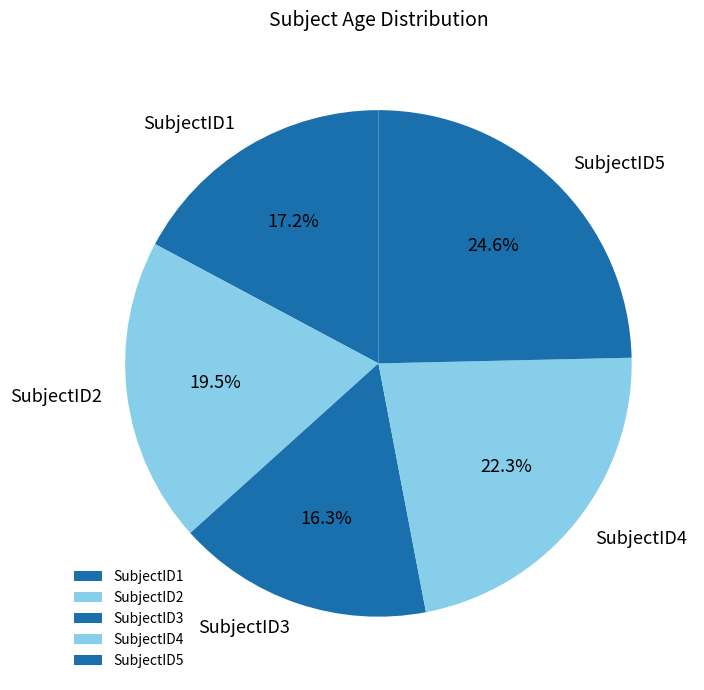

How many slices are in this pie chart?

5